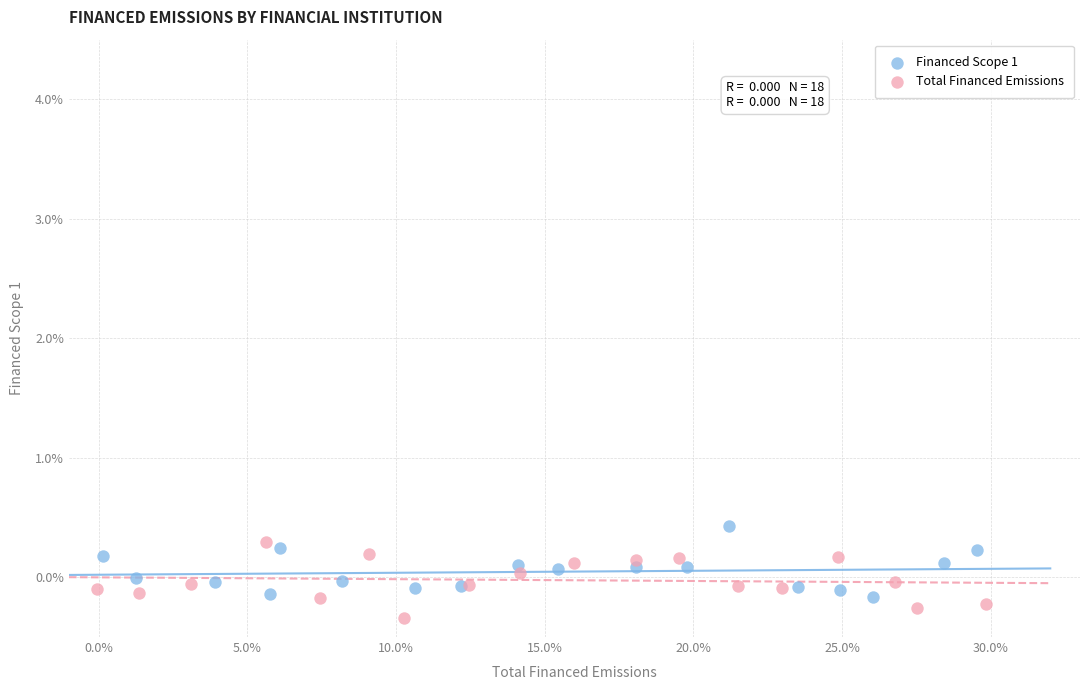

Which series contains the highest Y value?

Financed Scope 1